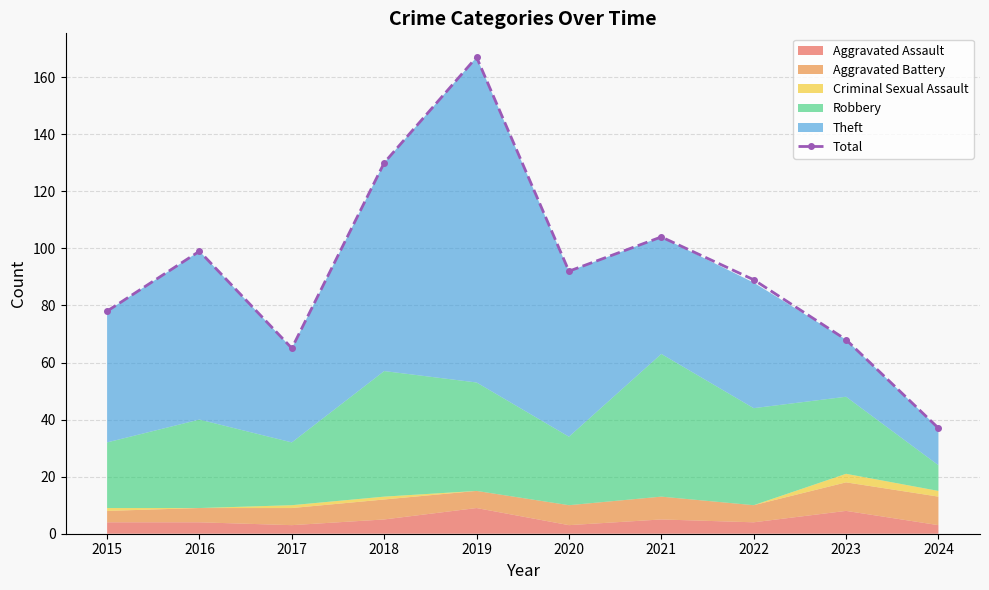

What is the ratio of the value at 2019 to the value at 2024?

4.5